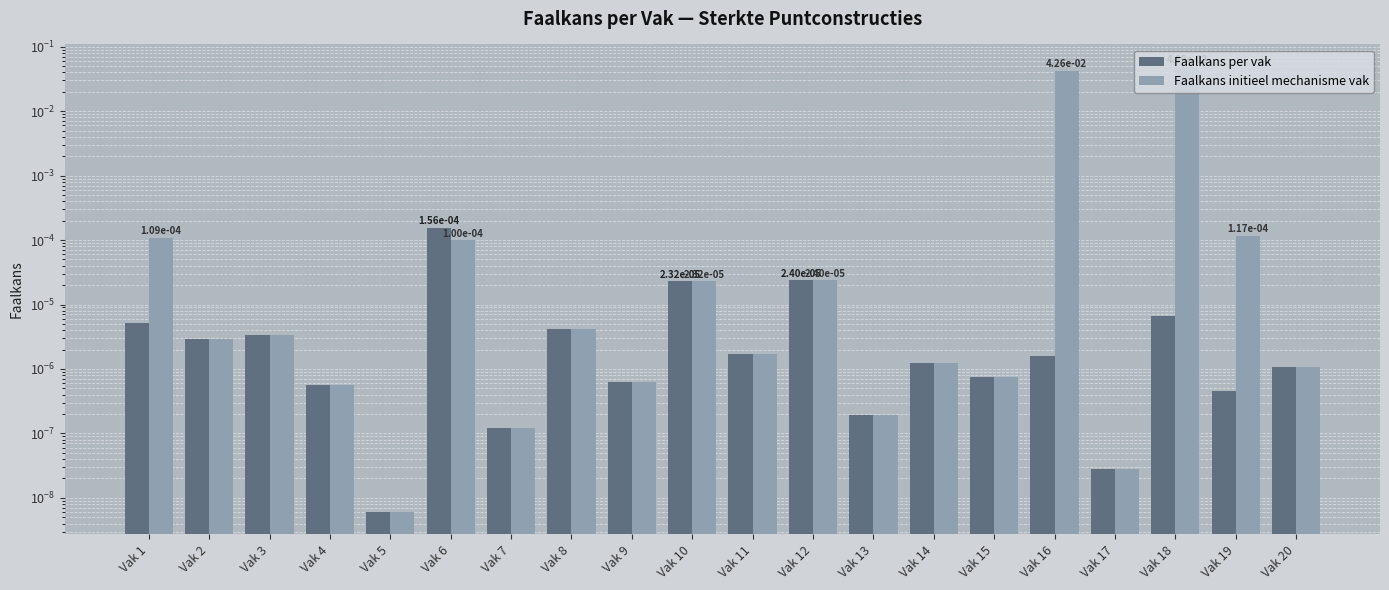

The Faalkans per vak series shows 0.0 at Vak 14. True or false?

True